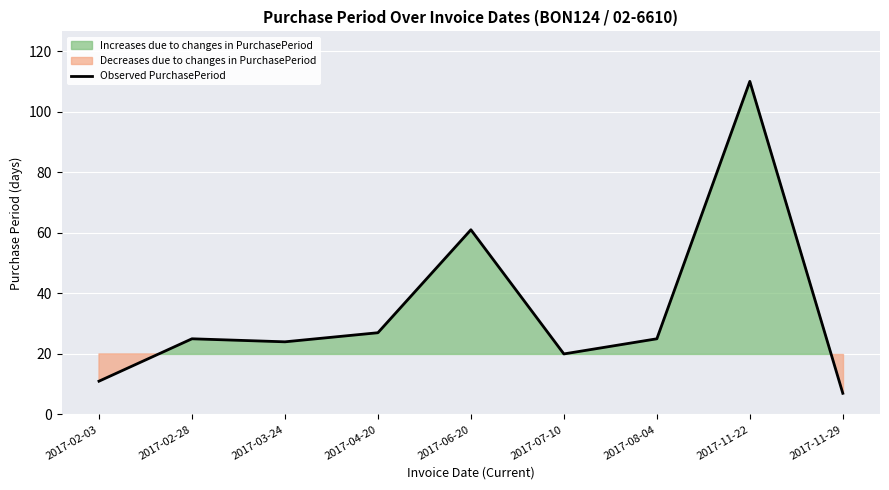

Where does the data first go above 25?

2017-04-20